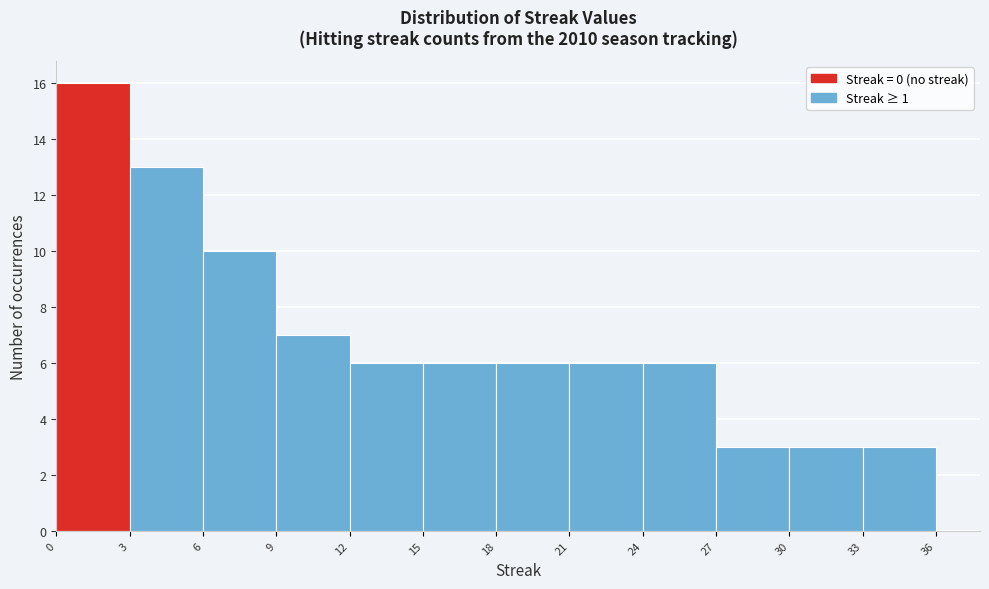

What is the height of the bar covering 18 to 21 on the x-axis? The values are not printed on the chart, so give them approximately, as read against the axis.

6